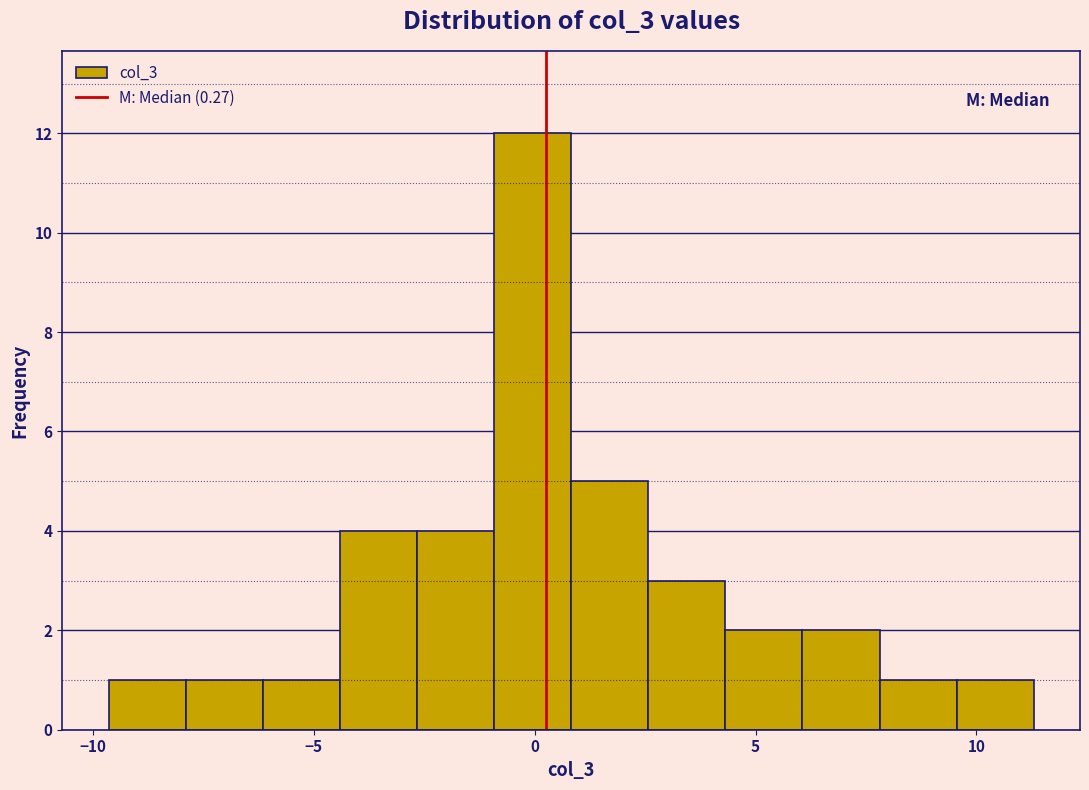

Read against the x-axis, roughly where is the centre of the tallest bar?

0.0